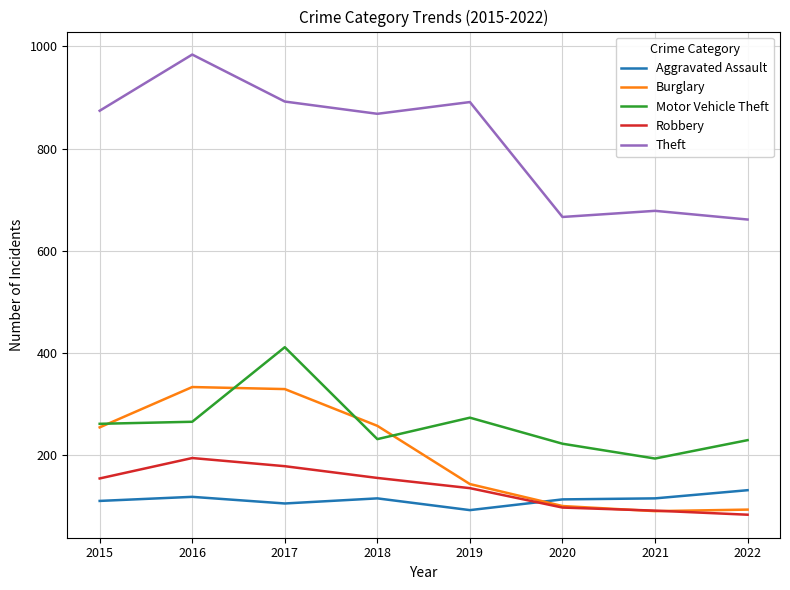

True or false: Theft and Motor Vehicle Theft cross at least once.

False